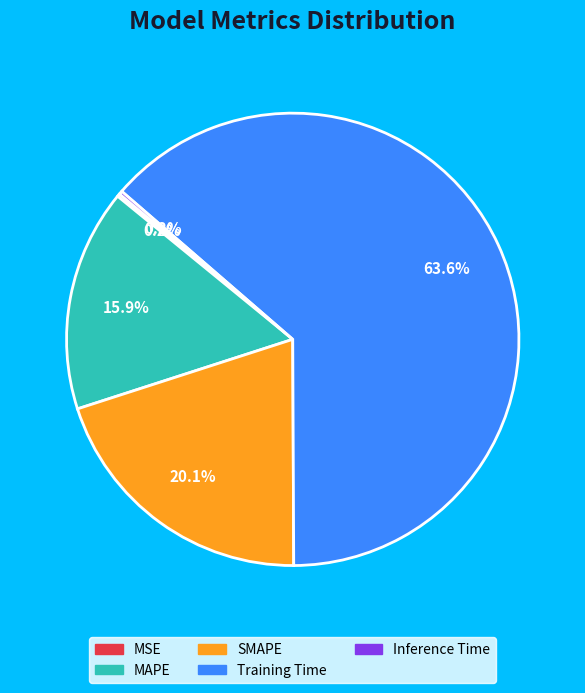

What percentage is the MAPE slice, to the nearest percent?

16%